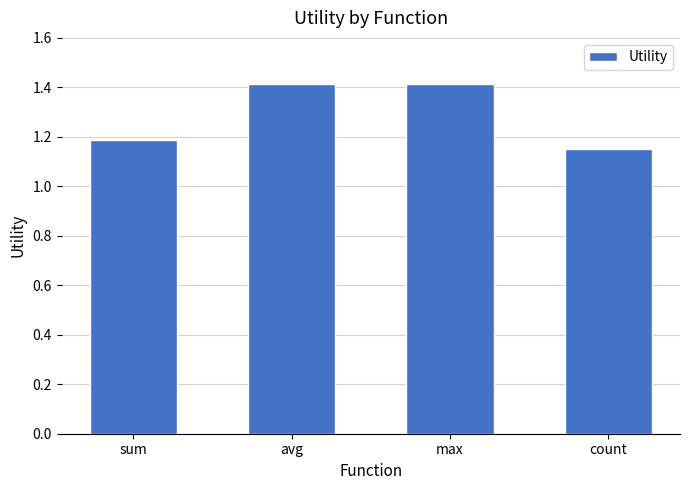

What is the sum of all values?

5.2